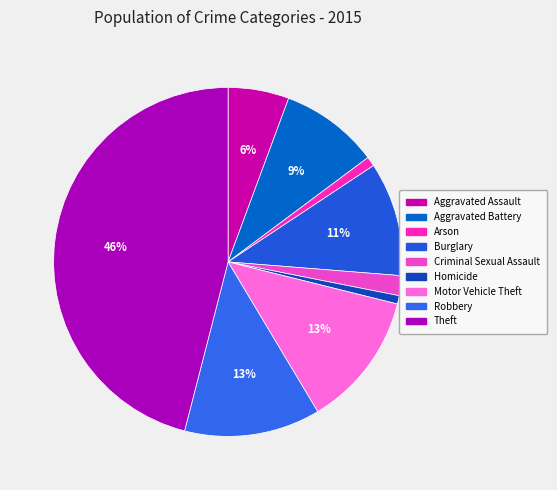

Count the number of slices in the pie.

9